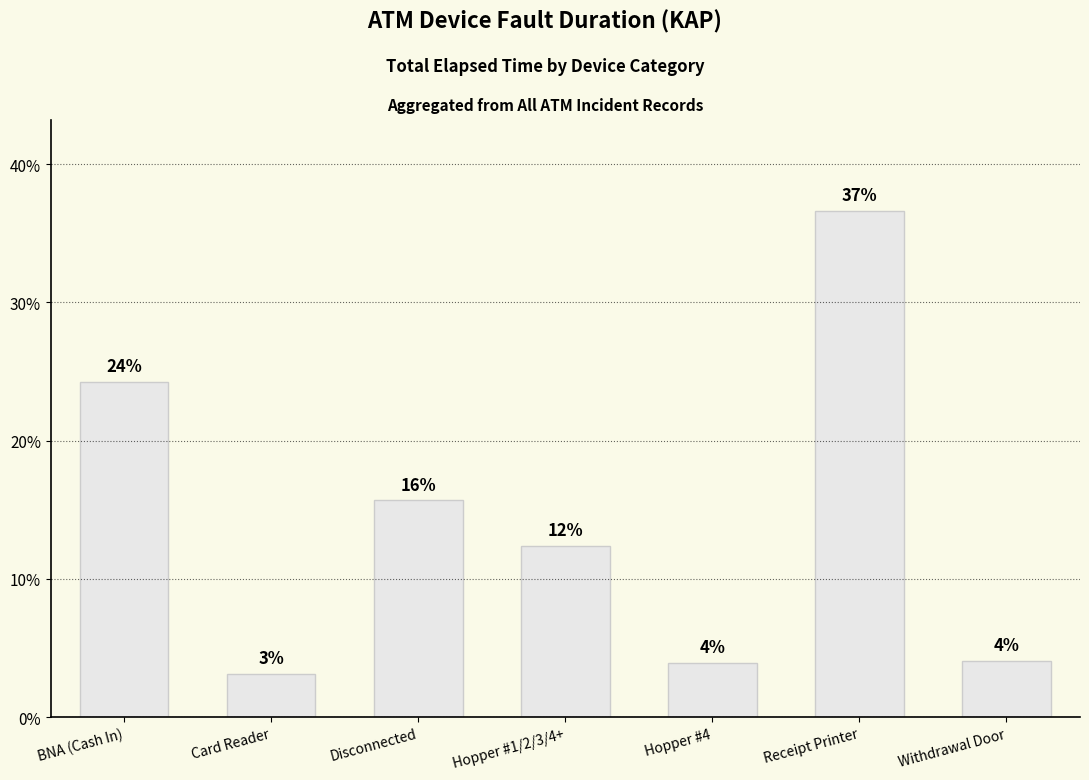

What is the change in value from Card Reader to Receipt Printer?

+33.5